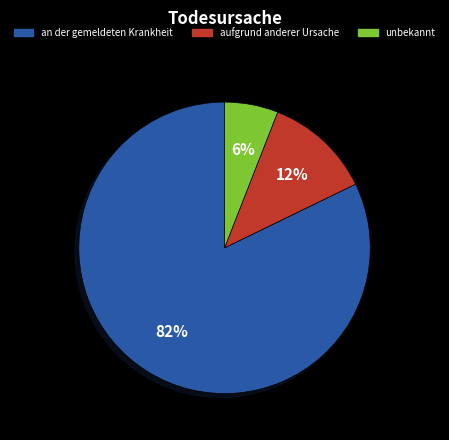

To the nearest percent, what is the combined percentage of an der gemeldeten Krankheit and aufgrund anderer Ursache?

94%